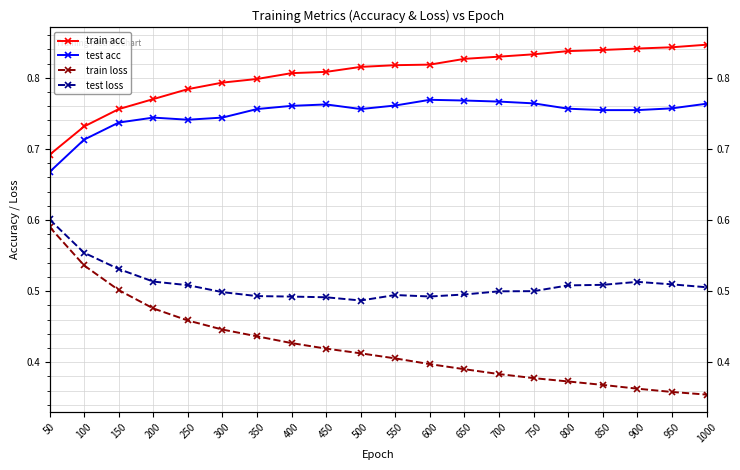

Where is test loss nearest to the value 0?

500